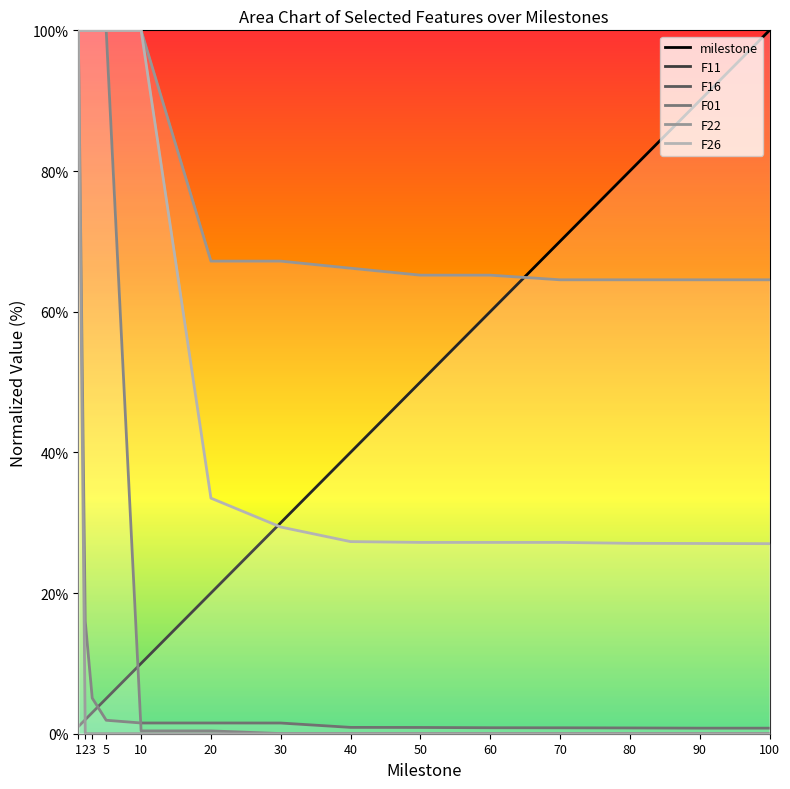

How many data points in F11 are above 1?

7